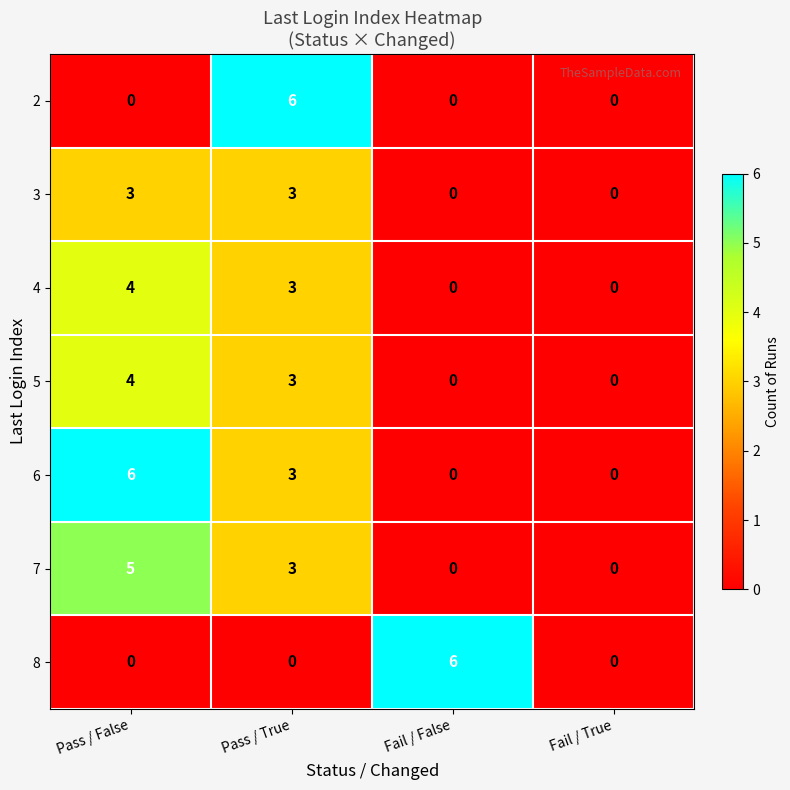

What is the sum of the 3 values at Pass / False and Pass / True?

6